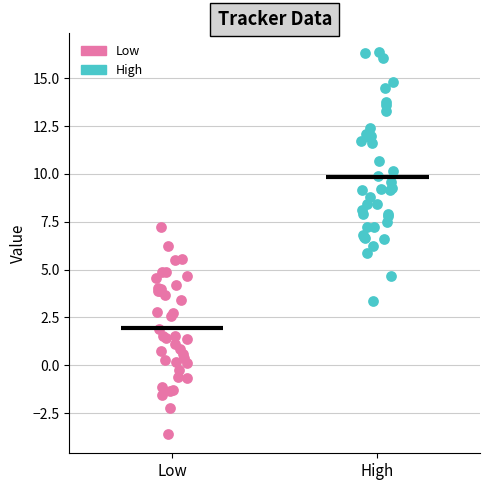

Which series reaches the minimum Y coordinate?

Low